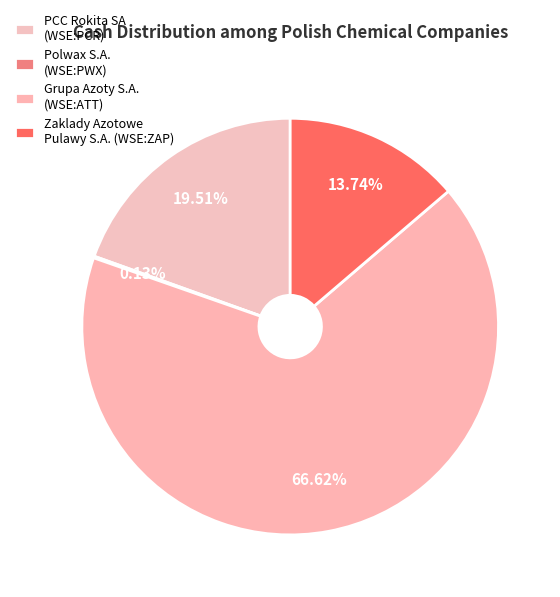

To the nearest percent, what is the average slice percentage?

25%